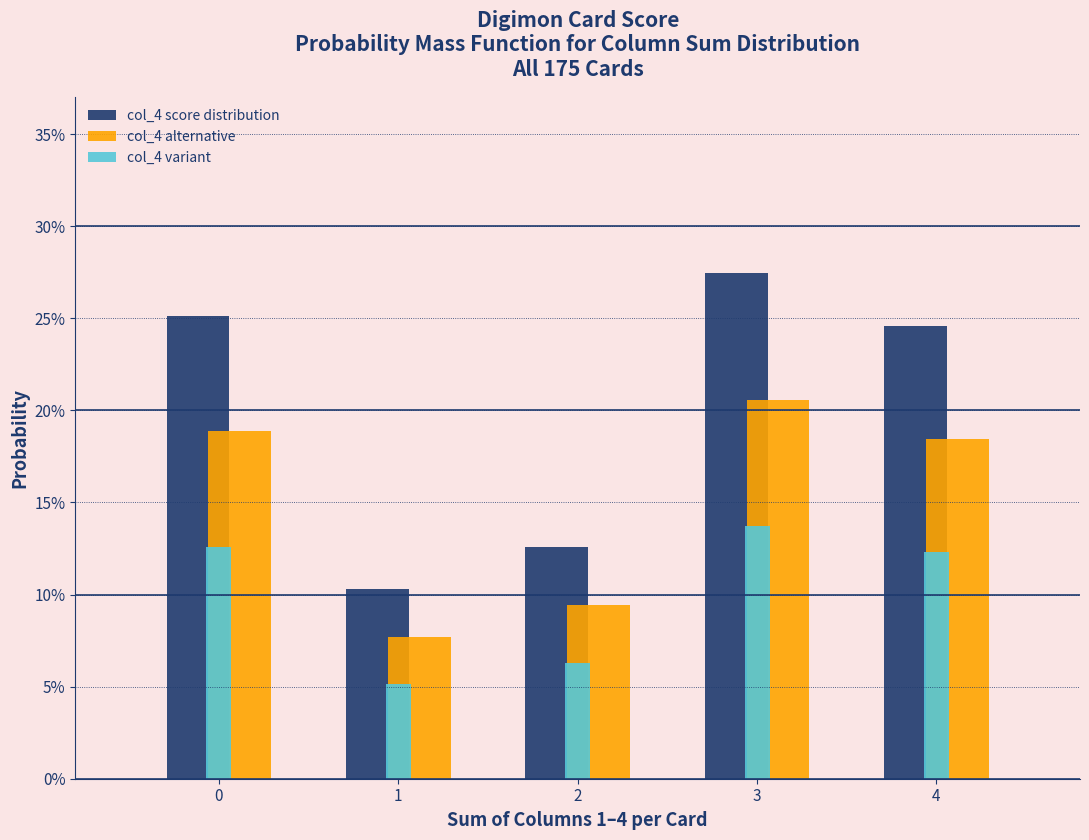

What are all the series names shown in the legend?

col_4 score distribution, col_4 alternative, col_4 variant